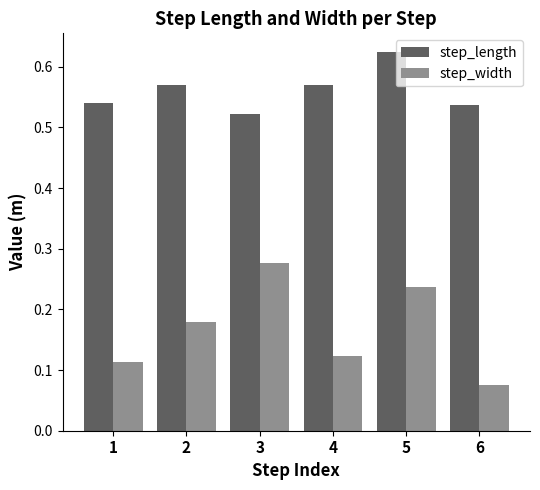

What is the difference between the highest and lowest values at 5?

0.4